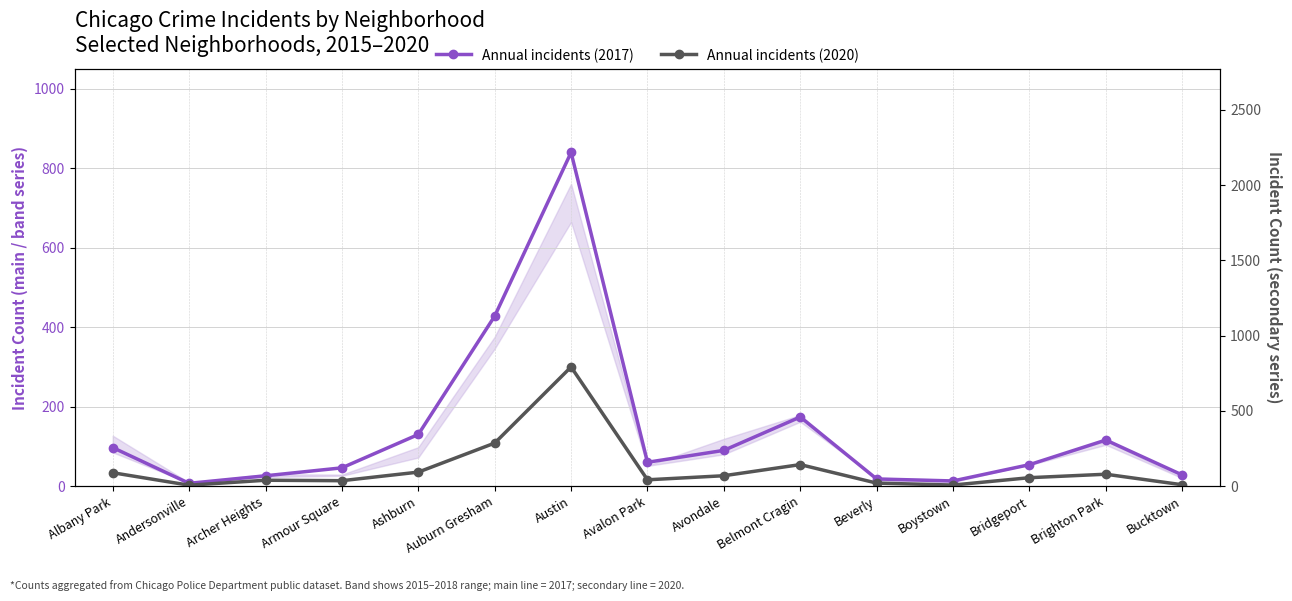

What is the minimum value for Annual incidents (2020)?

6